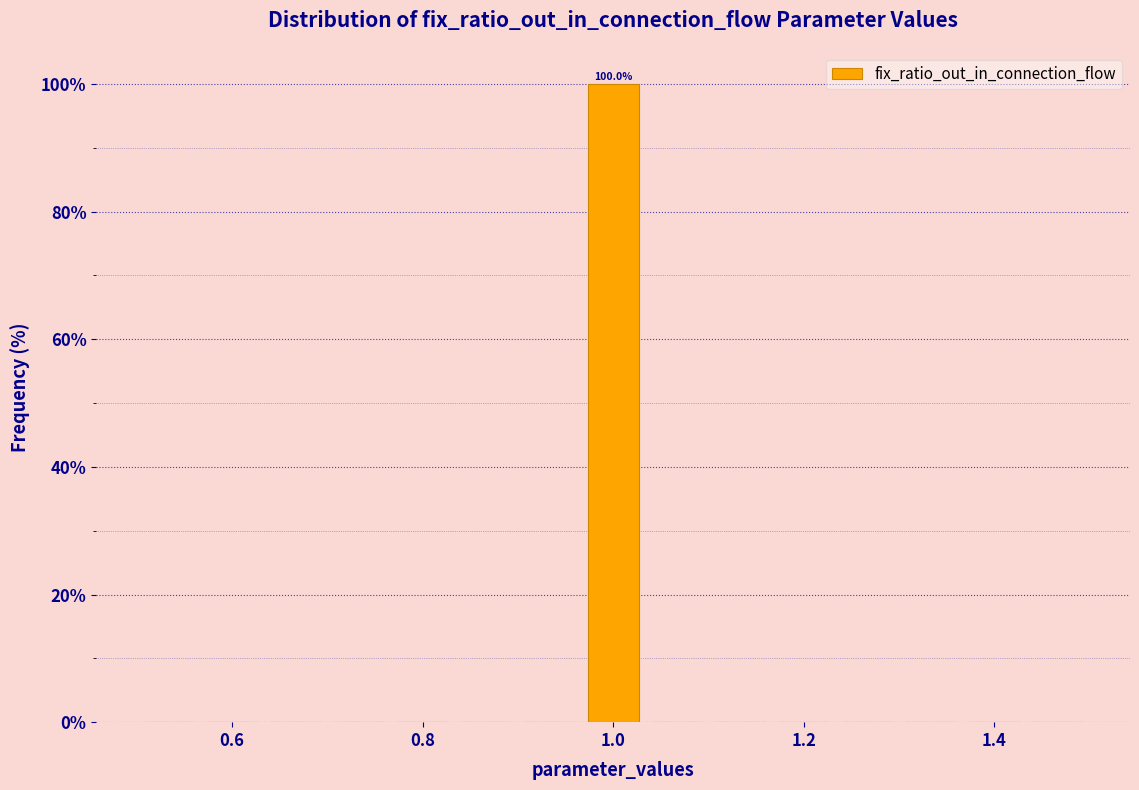

Read against the x-axis, roughly where is the centre of the tallest bar?

1.00